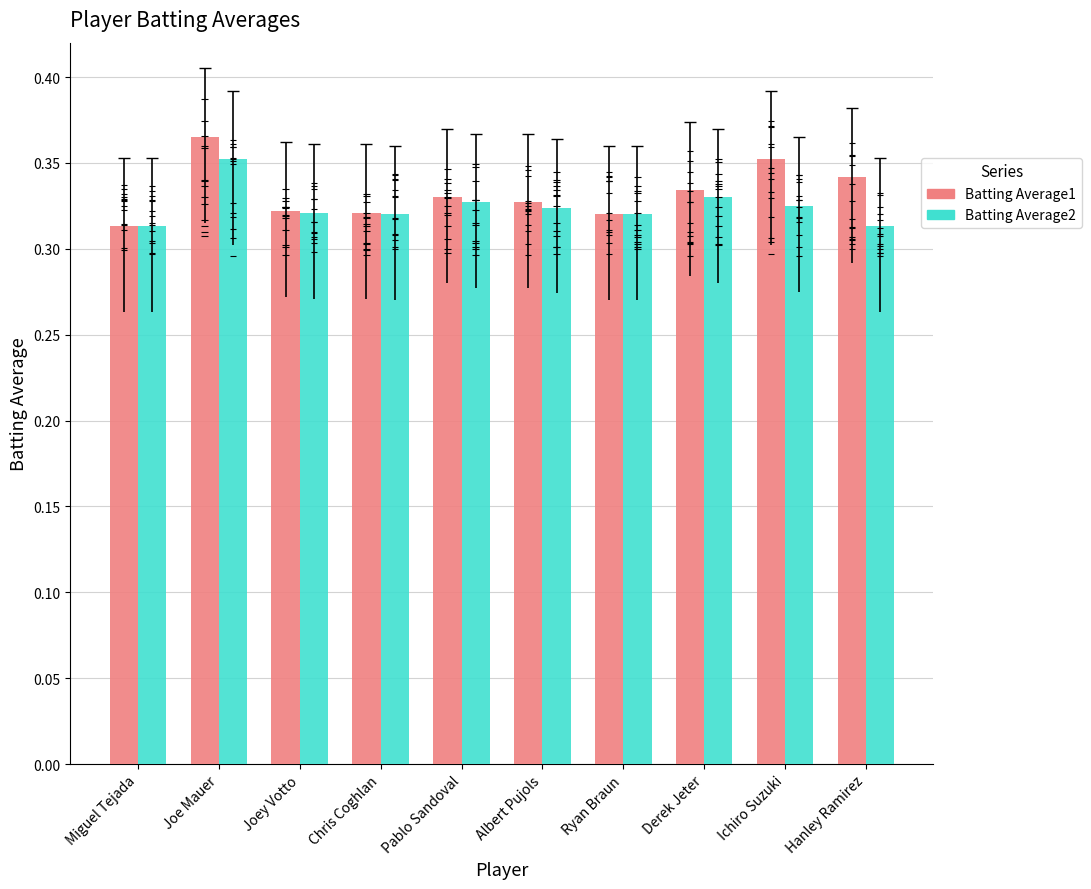

What is the maximum value shown in the chart?

0.4